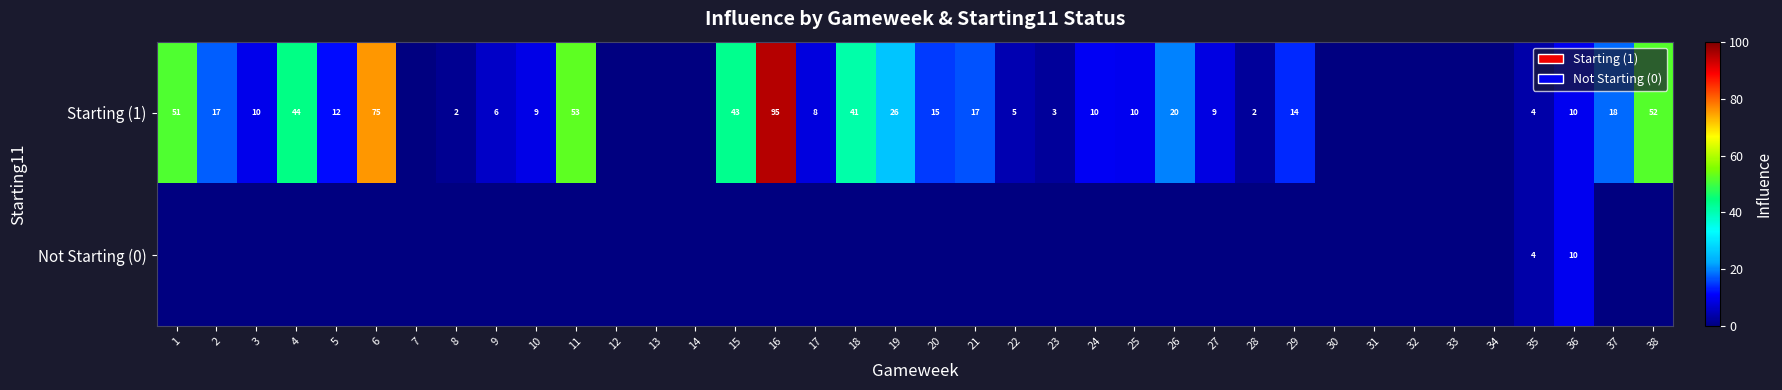

Which category has the highest value across all series?

16